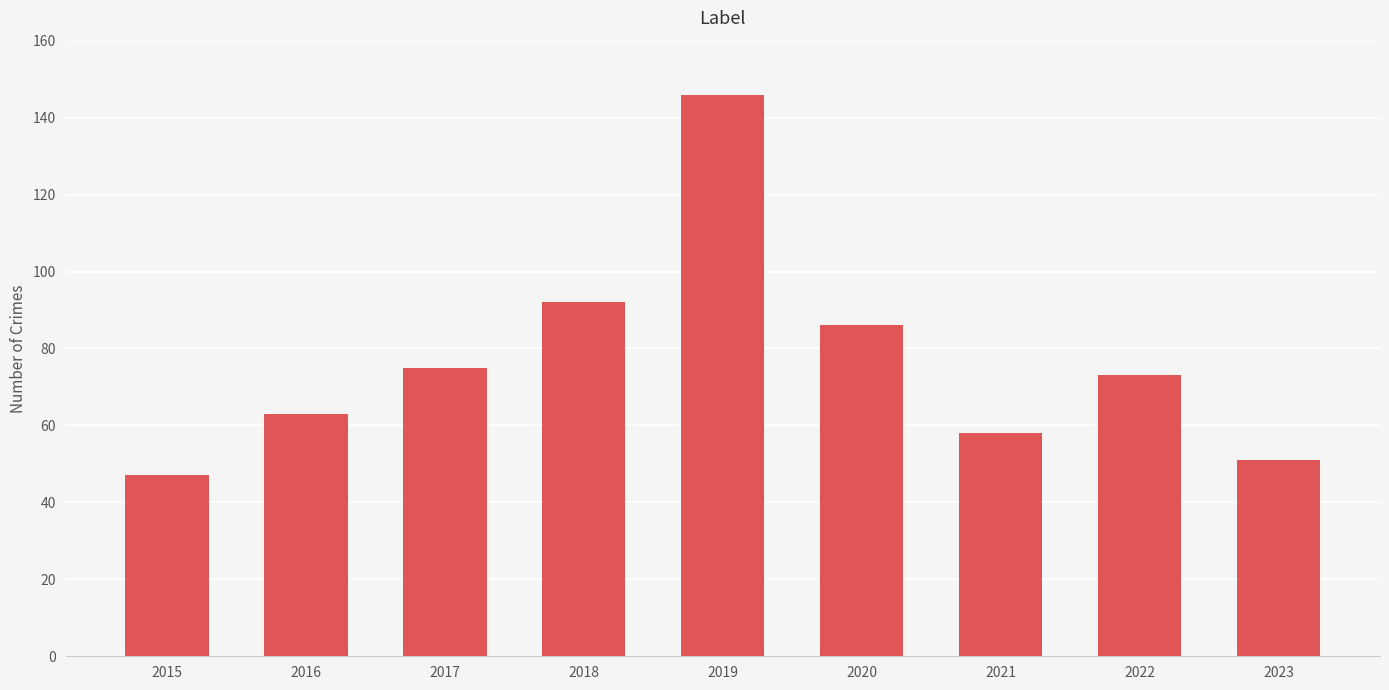

How many bars are there in total?

9